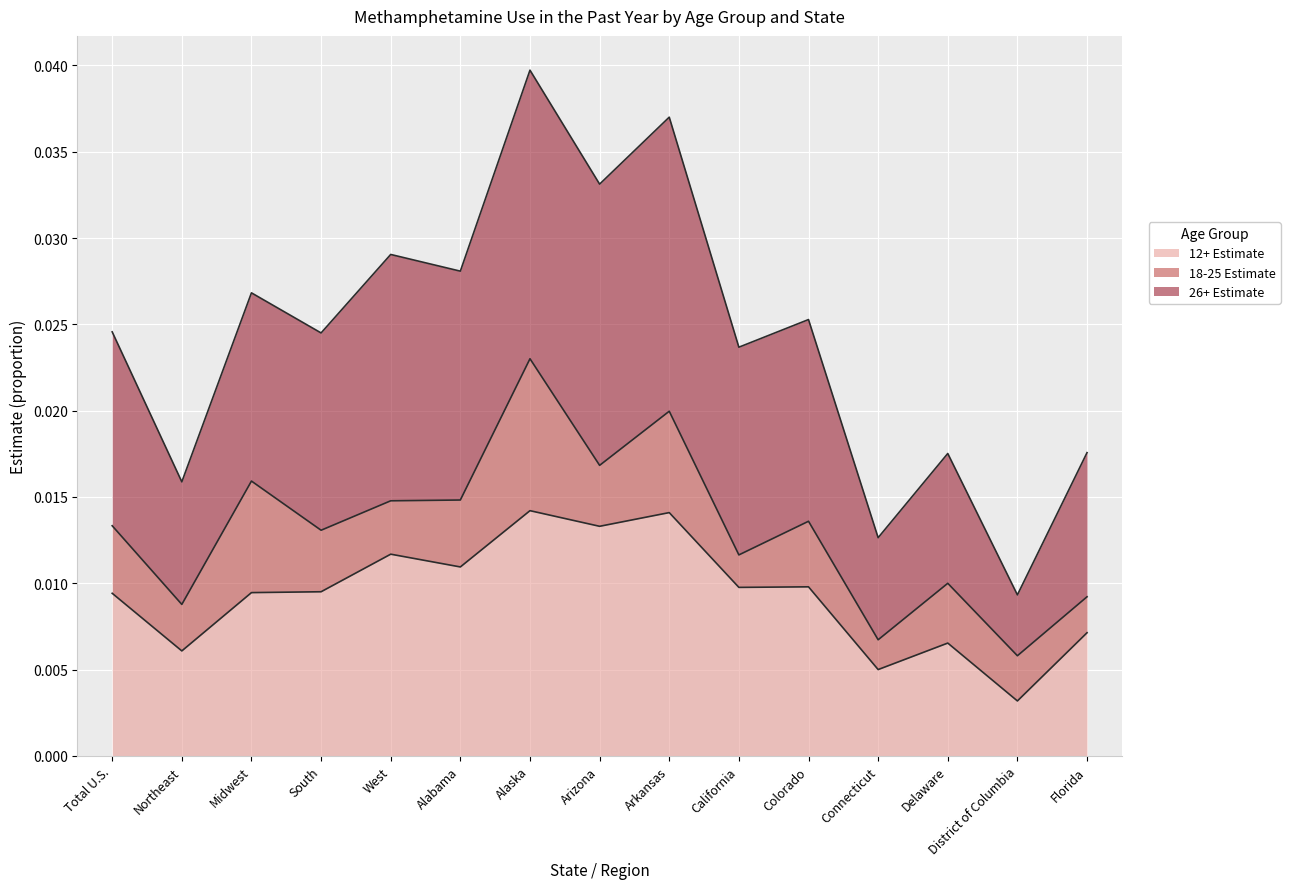

Where is 12+ Estimate nearest to the value 0?

District of Columbia